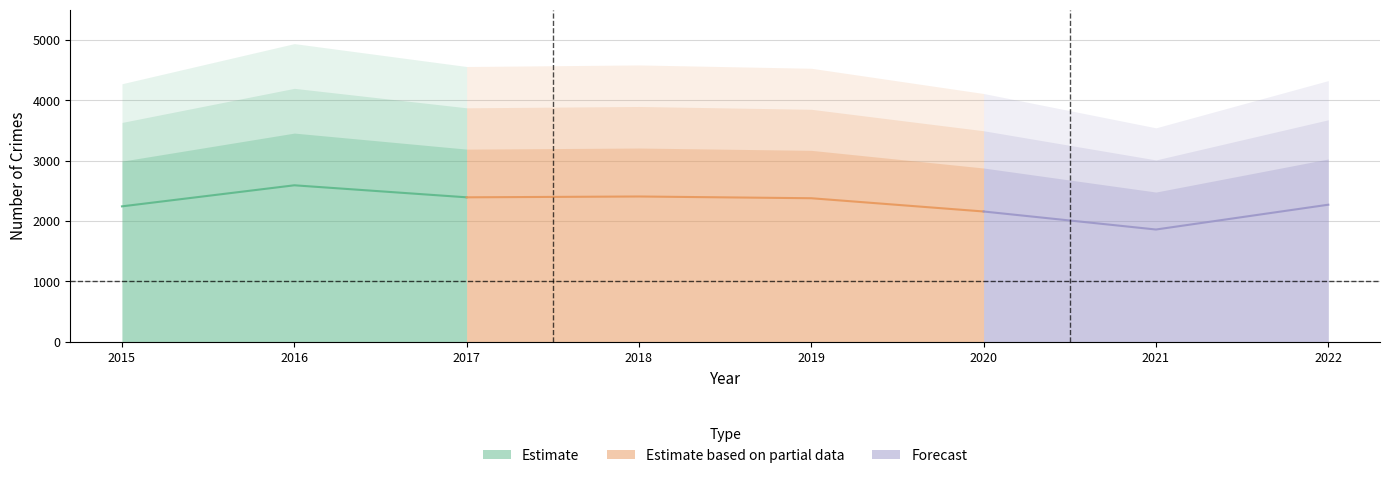

How many data points does each series have?

8